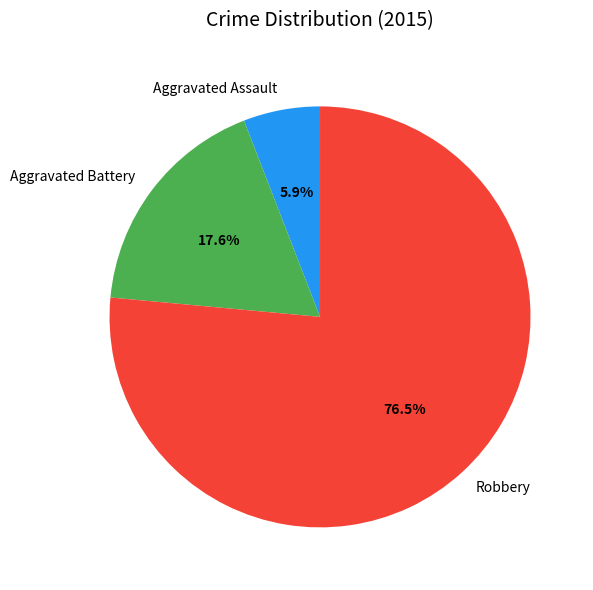

What portion of the pie excludes Aggravated Battery?

82.4%